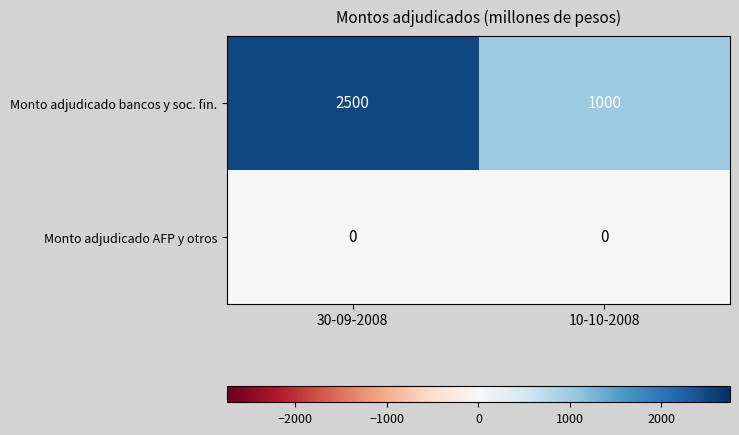

What is the maximum value shown in the chart?

2500